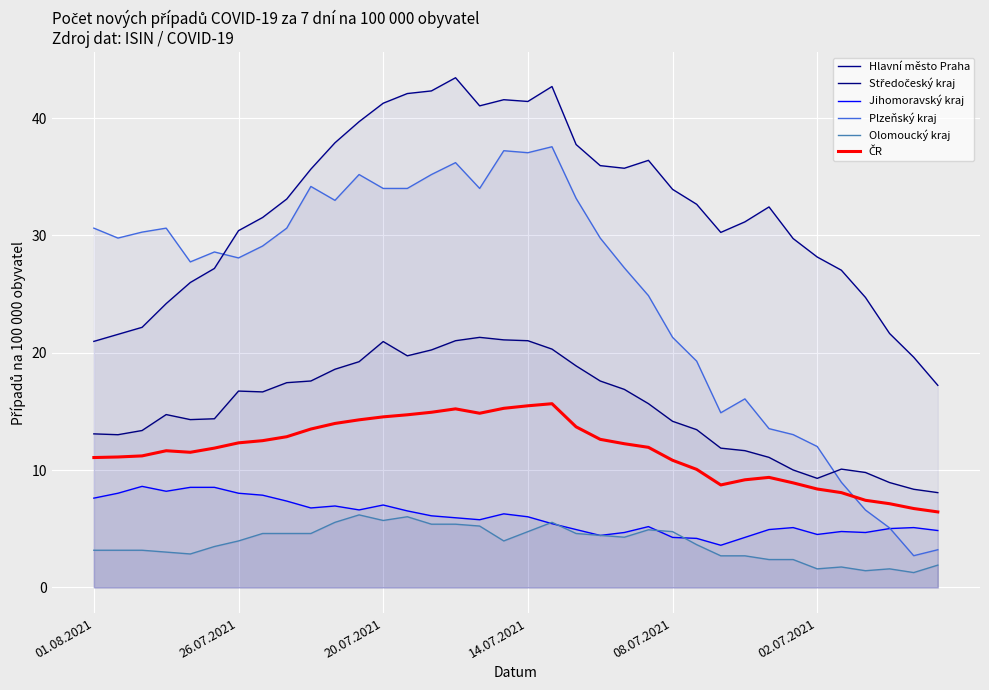

How many lines are shown in the chart?

6